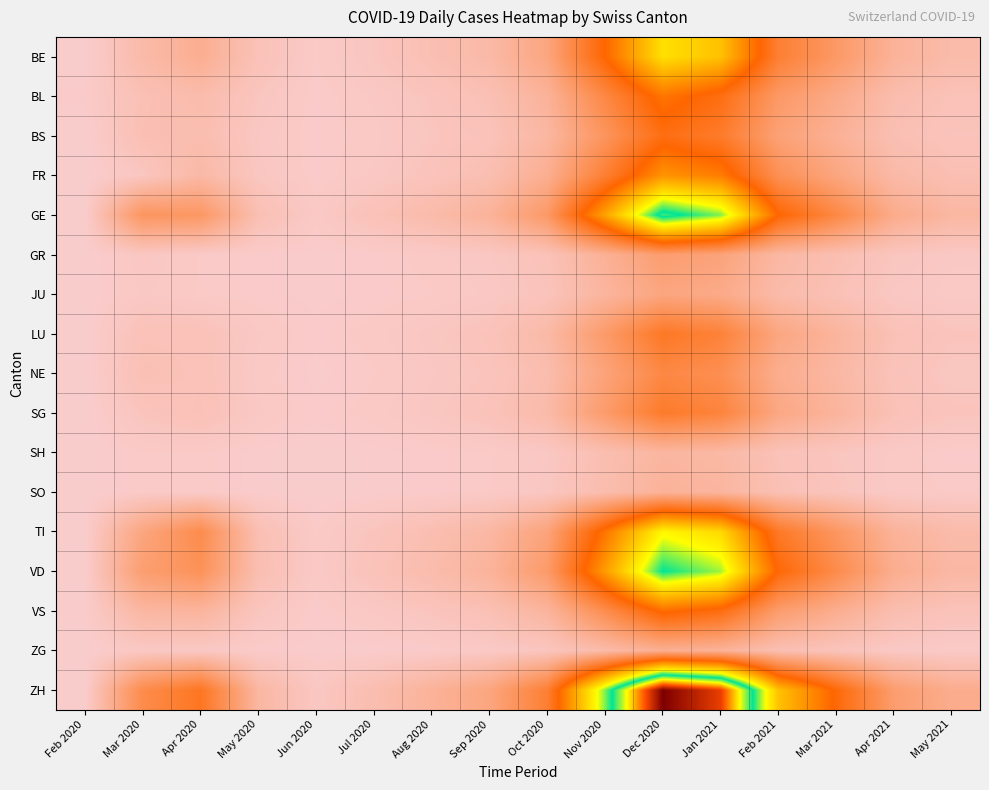

At Aug 2020, list the series in order from largest to smallest.

ZH, GE, VD, TI, BE, FR, BL, VS, BS, LU, SG, NE, GR, JU, SH, SO, ZG